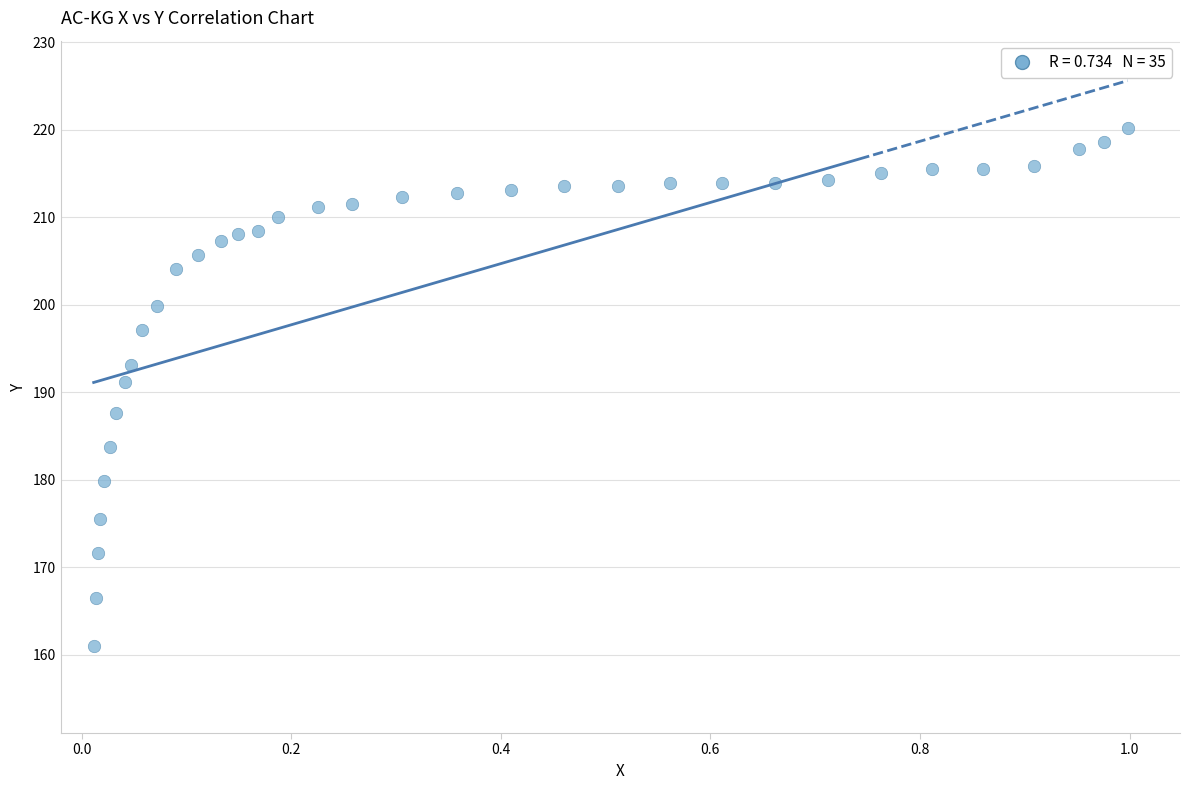

What is the range of Y values (max minus min)?

59.1